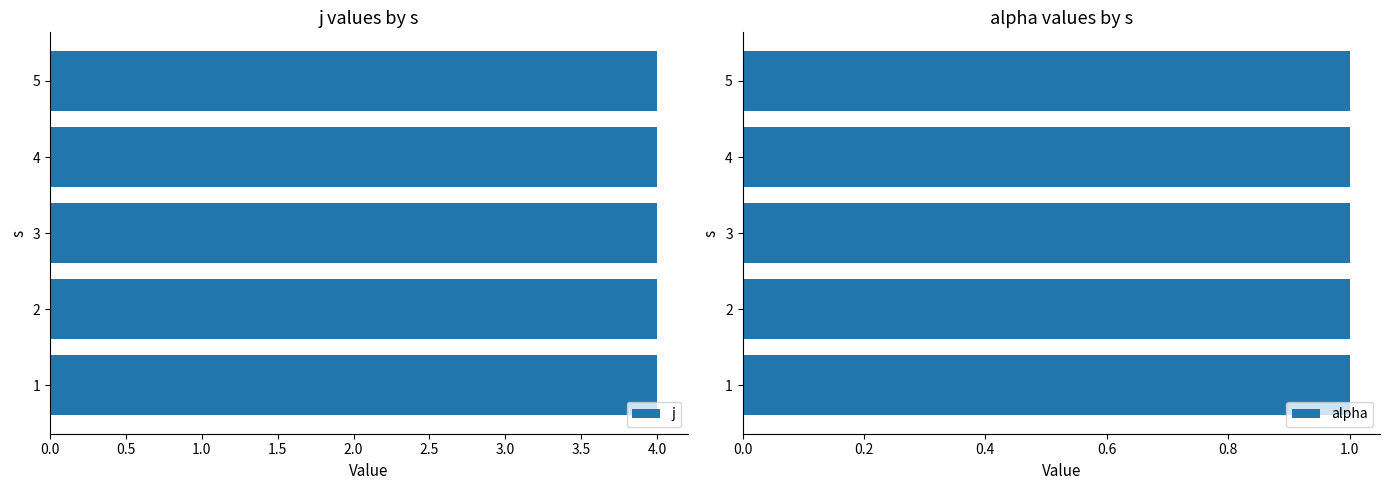

At 1, list the series in order from largest to smallest.

j, alpha